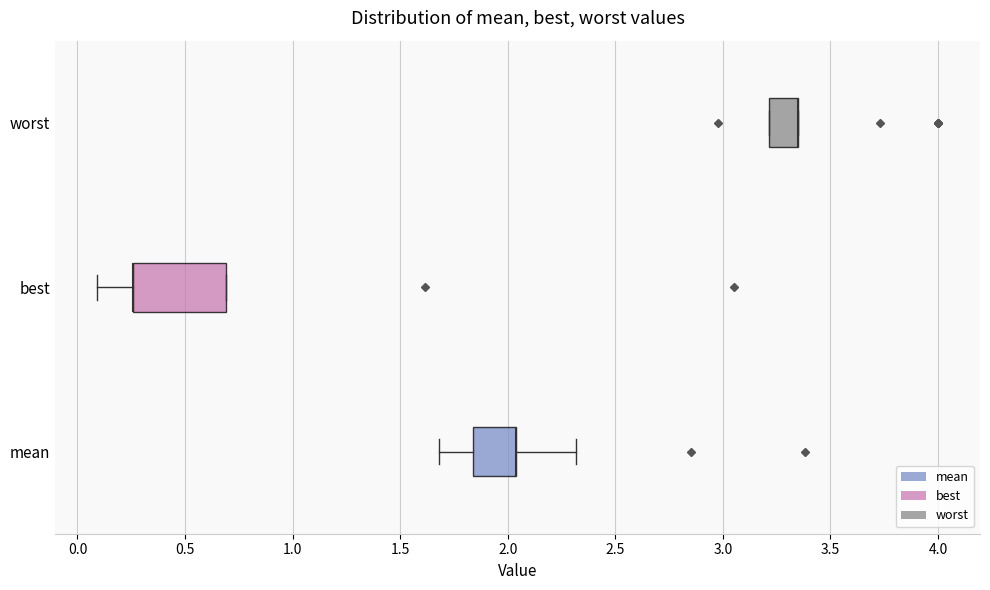

Comparing the boxes themselves (not the whiskers), which one is the widest?

best